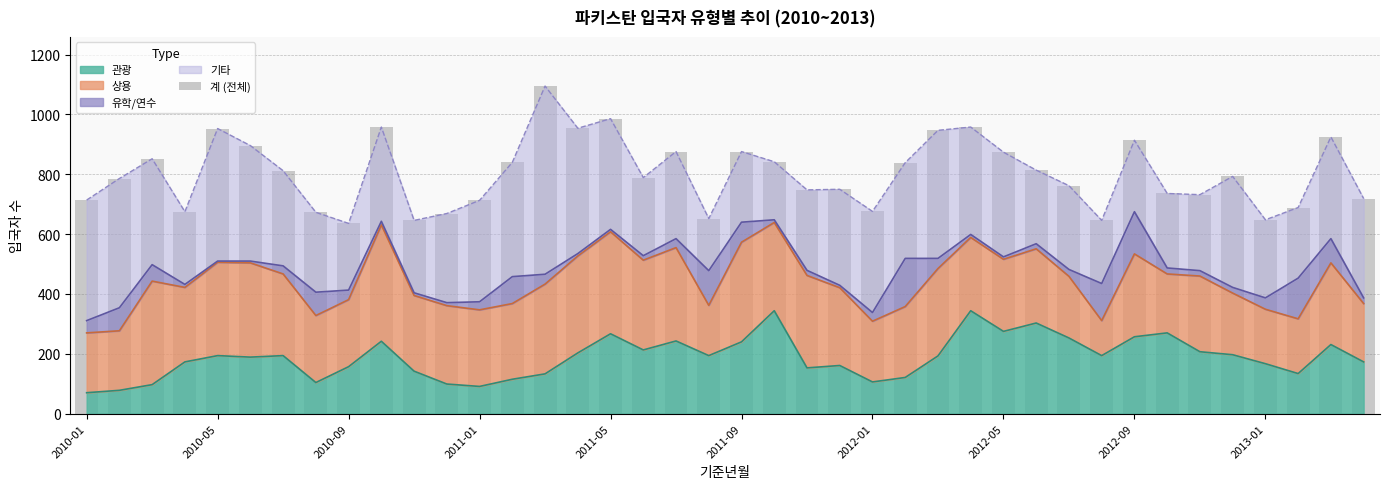

How many values are below 793?

20